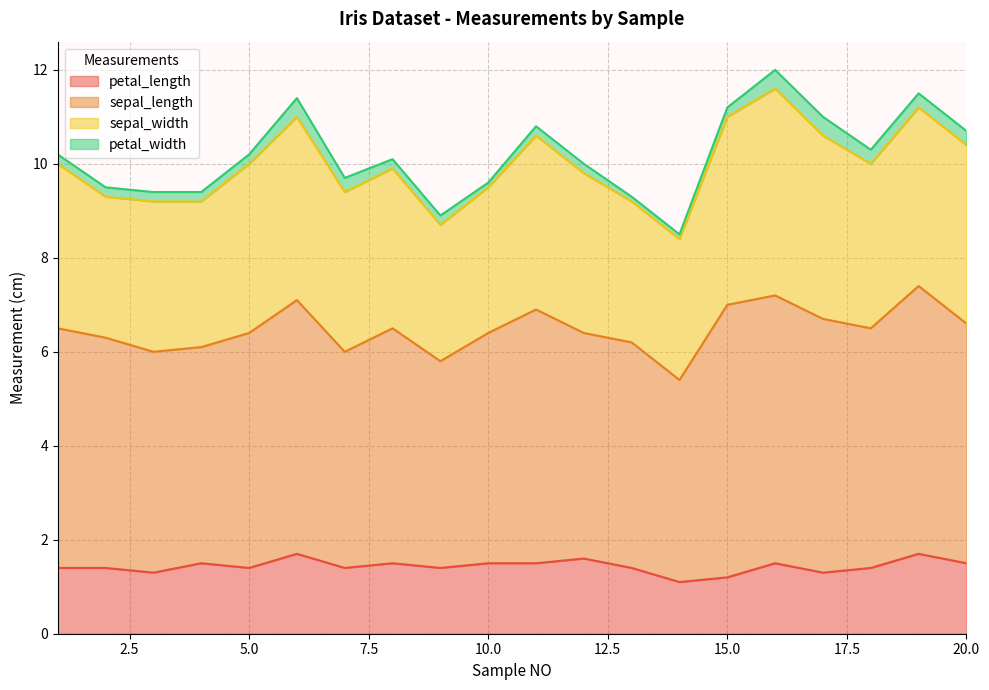

What is the average value of the petal_width series?

0.2